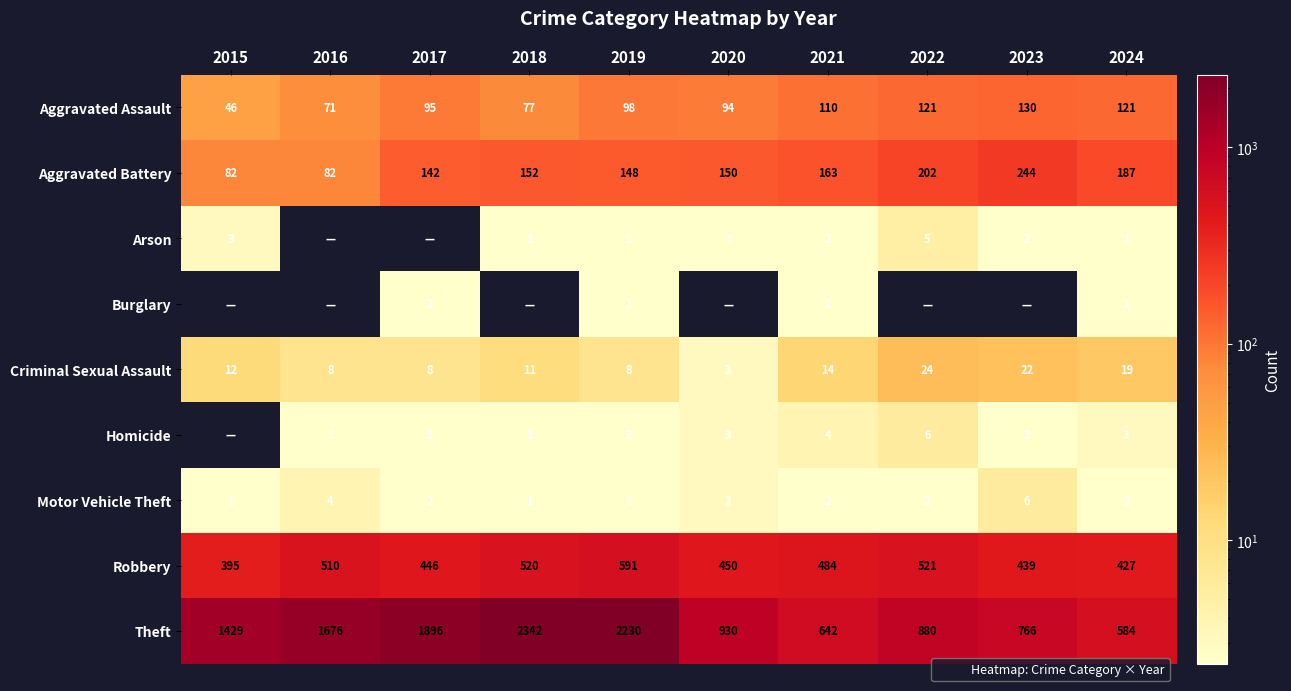

True or false: Robbery has a value of 439 at 2023.

True